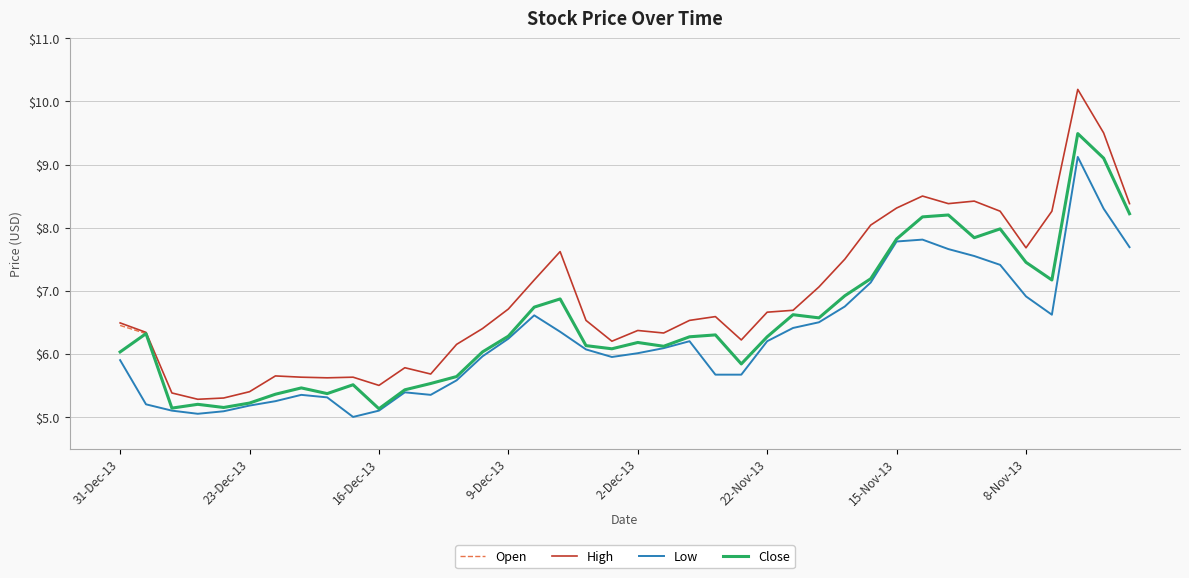

What is the smallest value displayed?

5.0